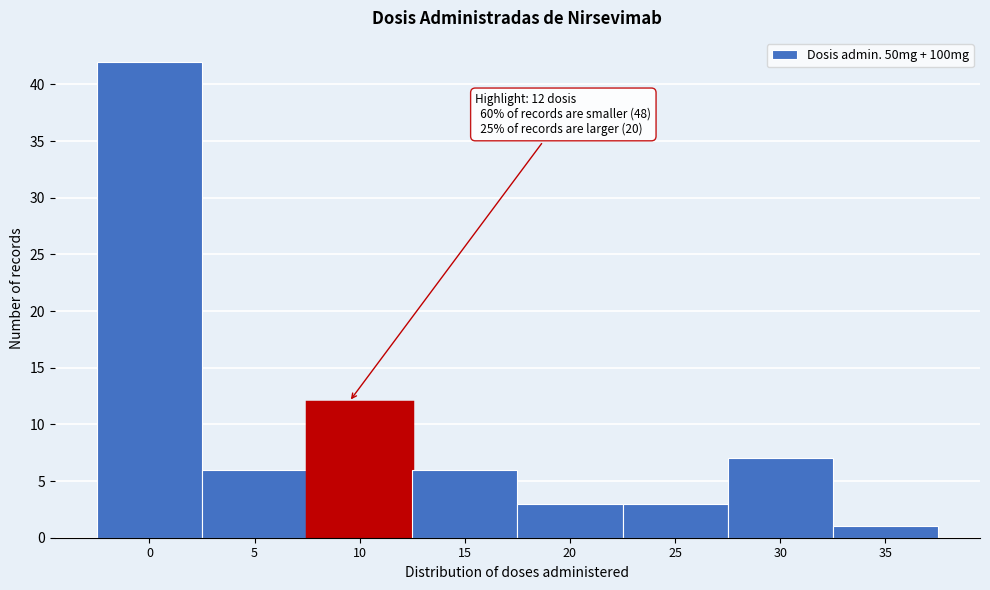

Reading right to left, what are all the values shown in this chart?

1	7	3	3	6	12	6	42